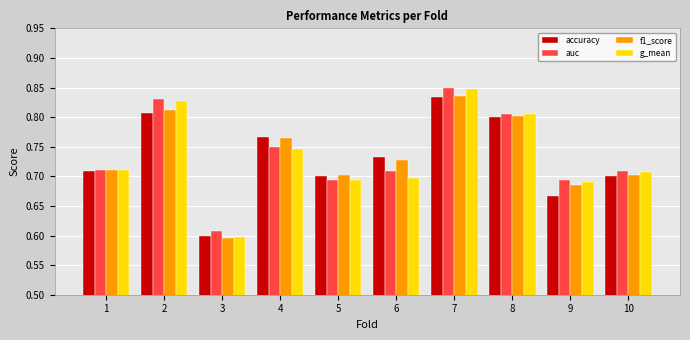

What is the difference between the maximum and minimum values in the f1_score series?

0.2